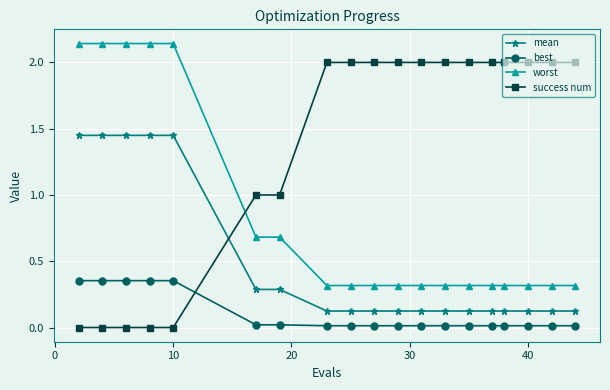

True or false: success num and mean intersect in this chart.

True